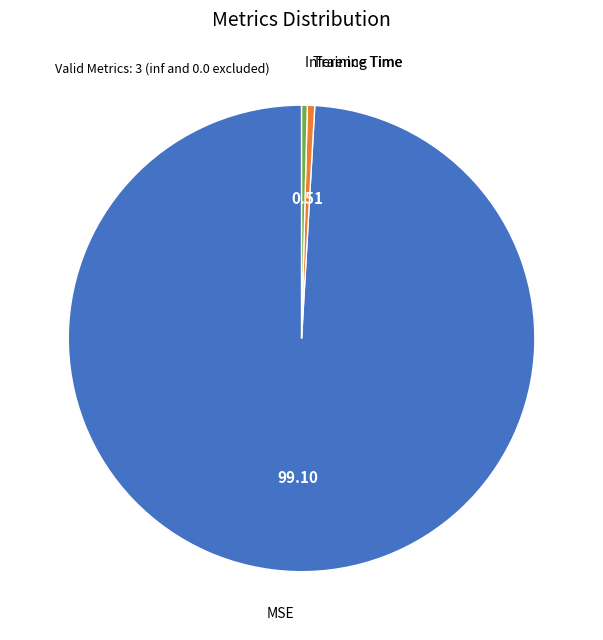

Does Inference Time represent more than half of the total?

No